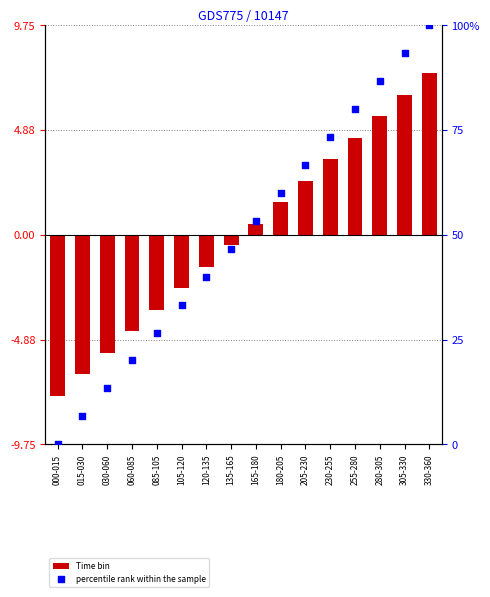

What are all the series names shown in the legend?

Time bin, percentile rank within the sample